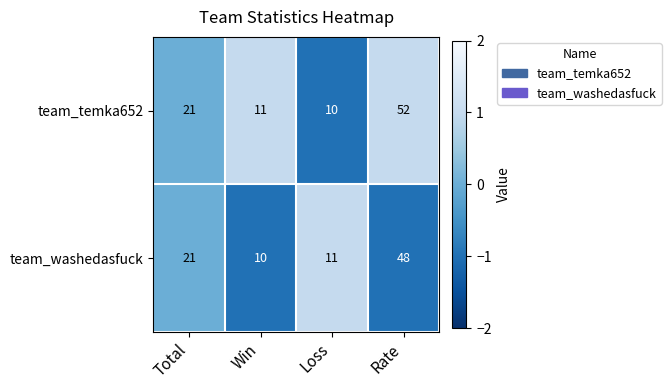

Between Win and Rate, which series saw the biggest shift?

team_temka652